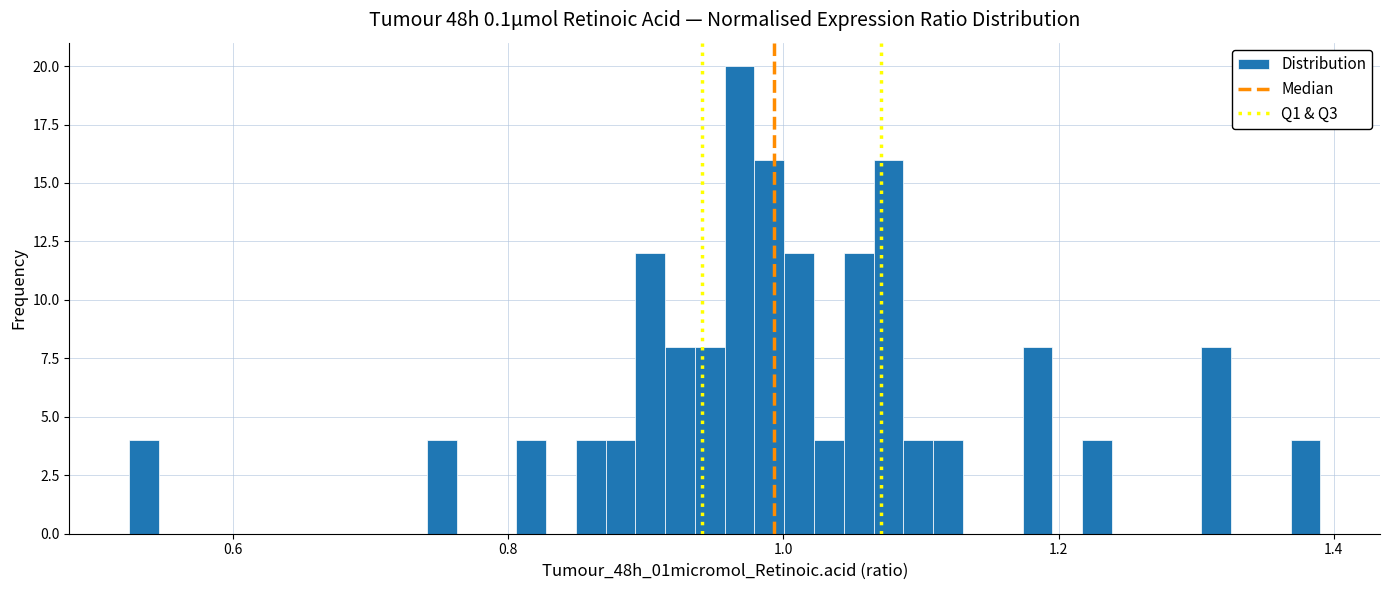

Read against the x-axis, roughly where is the centre of the tallest bar?

0.96